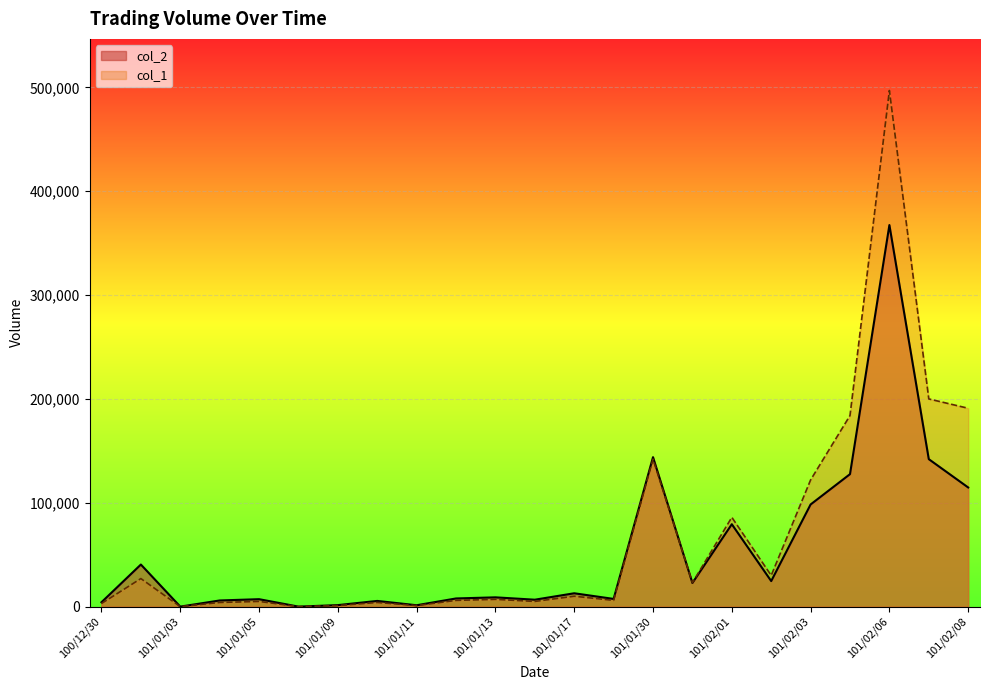

What are all the series names shown in the legend?

col_2, col_1